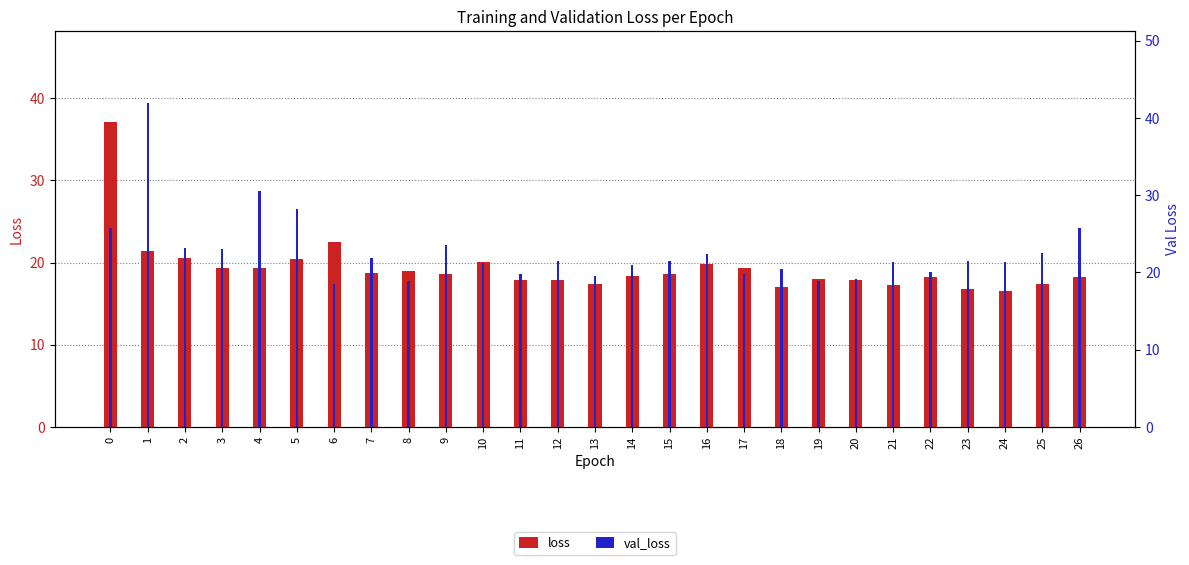

List the series in order of their peak value, highest first.

val_loss, loss